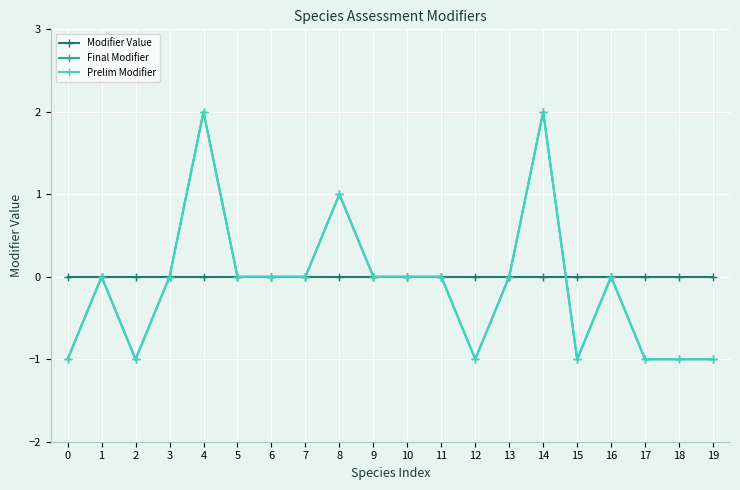

In Final Modifier, how many points are lower than both neighbors (excluding endpoints)?

3